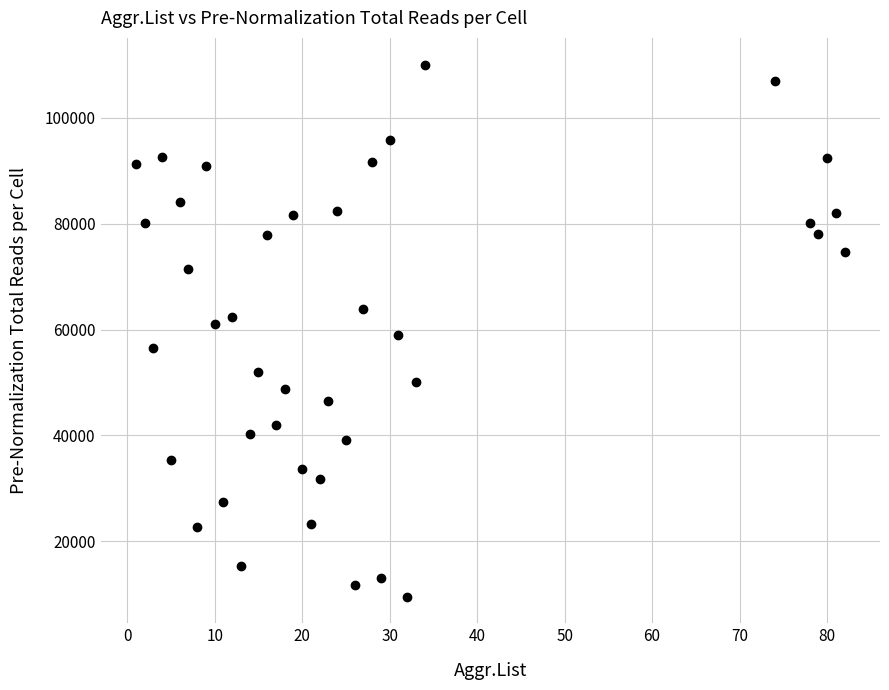

What is the range of Y values (max minus min)?

100643